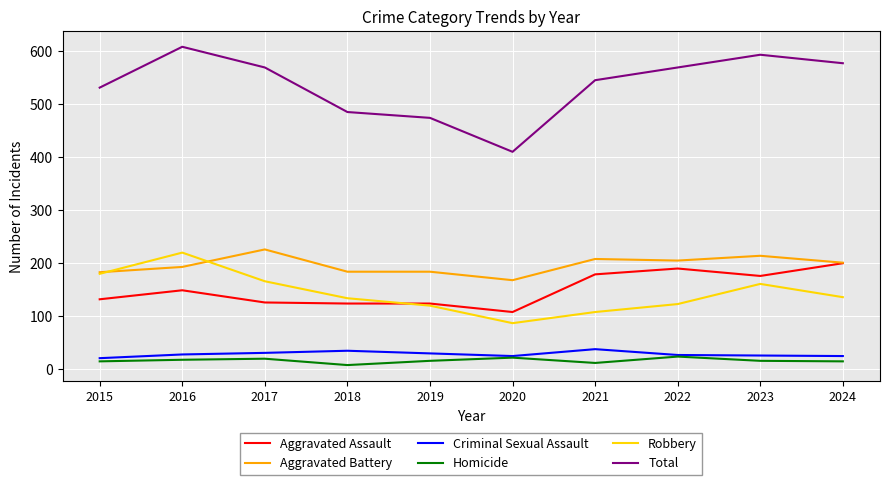

What is the minimum value for Aggravated Assault?

108